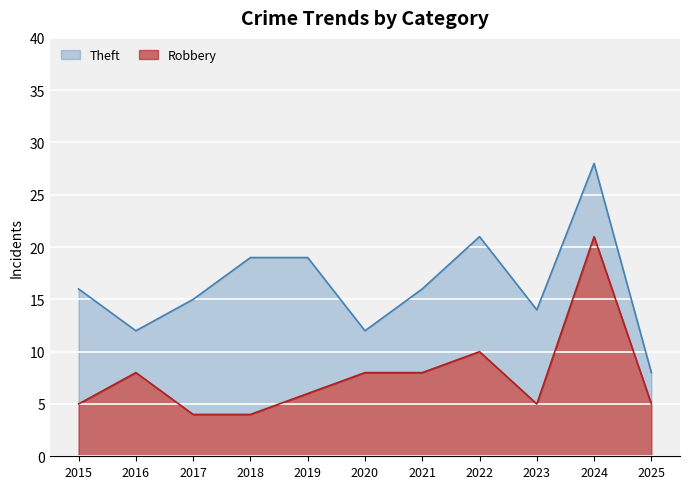

What value does the Robbery series have at 2019?

6